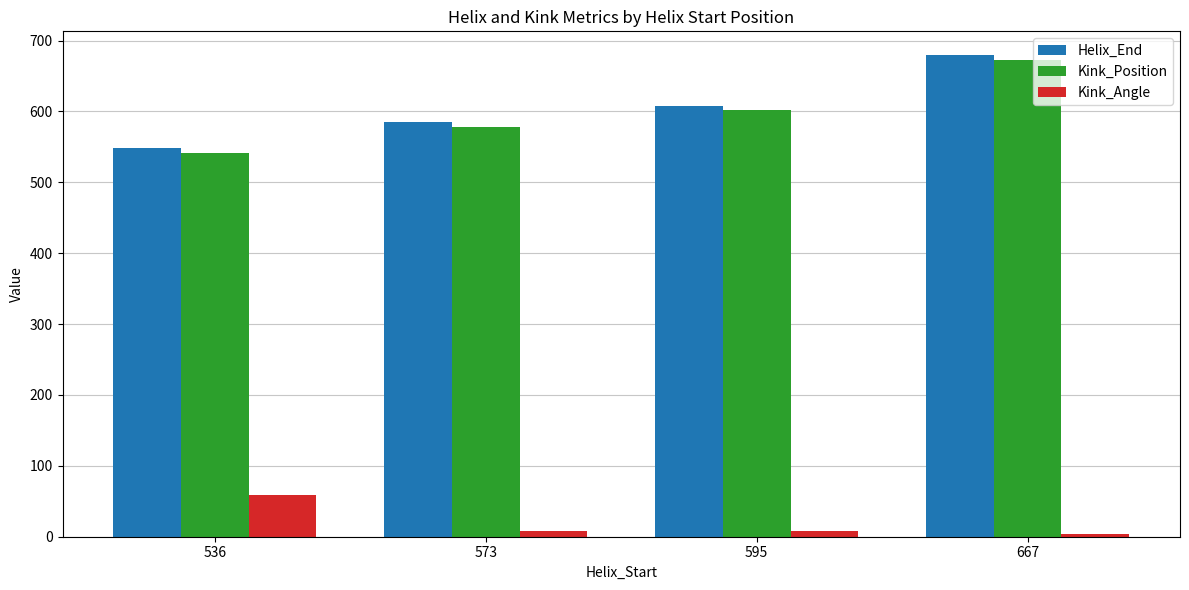

How many data points in Kink_Angle are above 7?

3